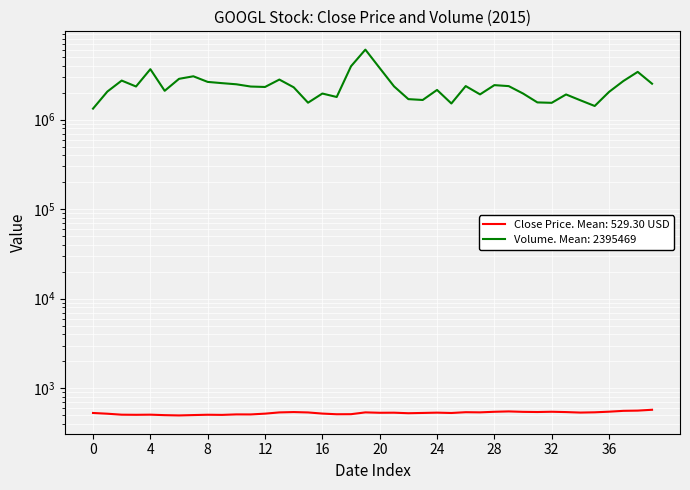

What is the difference between the second highest and minimum values in the Close series?

65.6